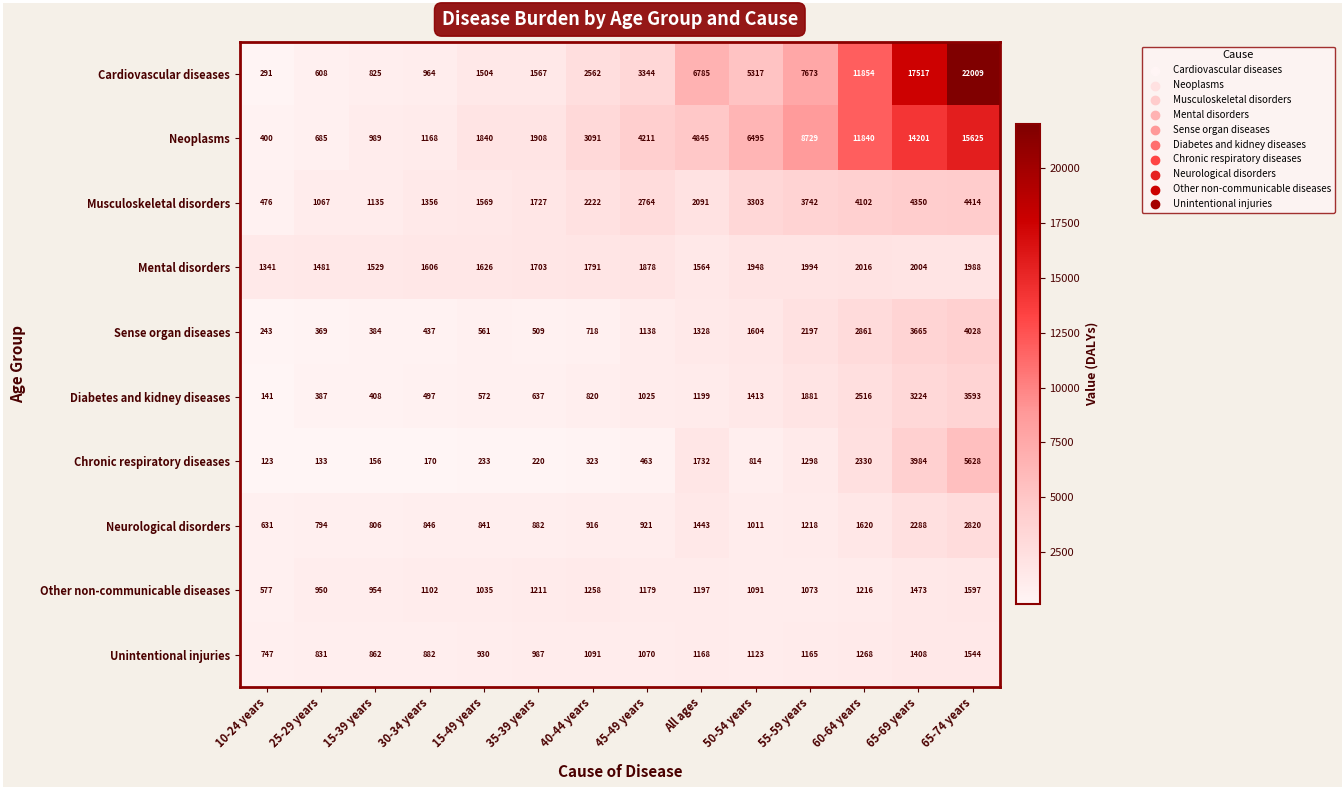

What is the spread (max minus min) of values at 65-69 years?

16109